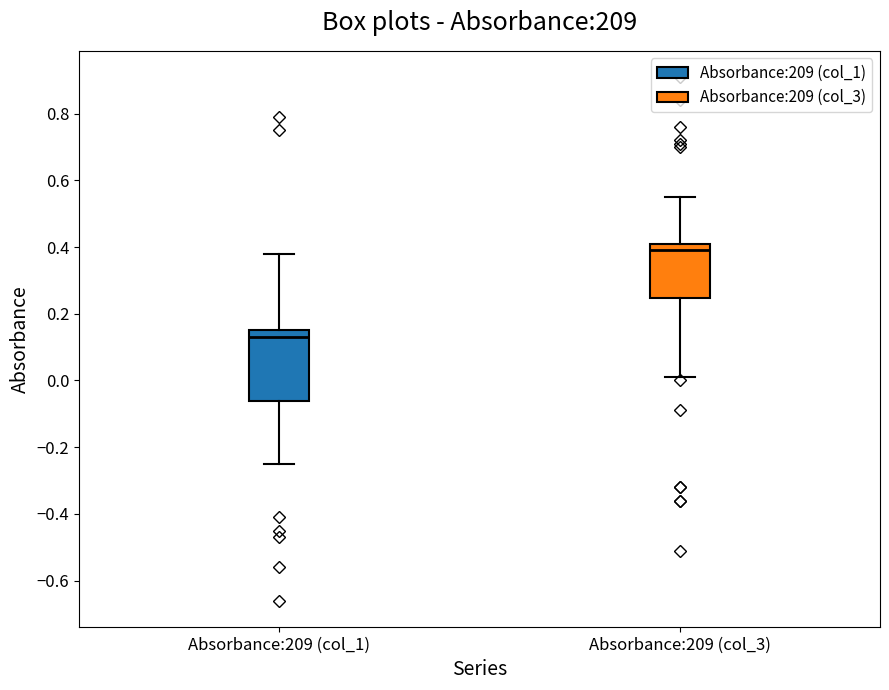

Reading left to right, transcribe this box plot: for each box, give where its median line is, the range the box spans, and where its two whiskers end, as read against the y-axis. The values are not printed on the chart, so give them approximately, as read against the axis.

Absorbance:209 (col_1): median 0.14, box -0.06 to 0.16, whiskers -0.24 to 0.38
Absorbance:209 (col_3): median 0.40, box 0.24 to 0.42, whiskers 0.02 to 0.56